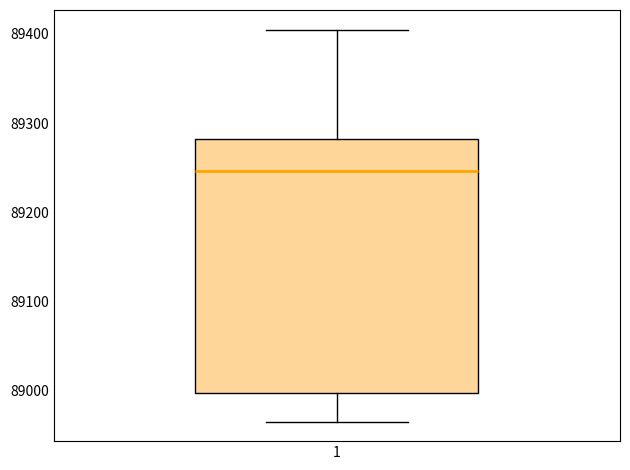

Read this box plot against the y-axis: the position of the median line, the range covered by the box, and the ends of both whiskers. The values are not printed on the chart, so give them approximately, as read against the axis.

median 89250, box 89000 to 89280, whiskers 88970 to 89400